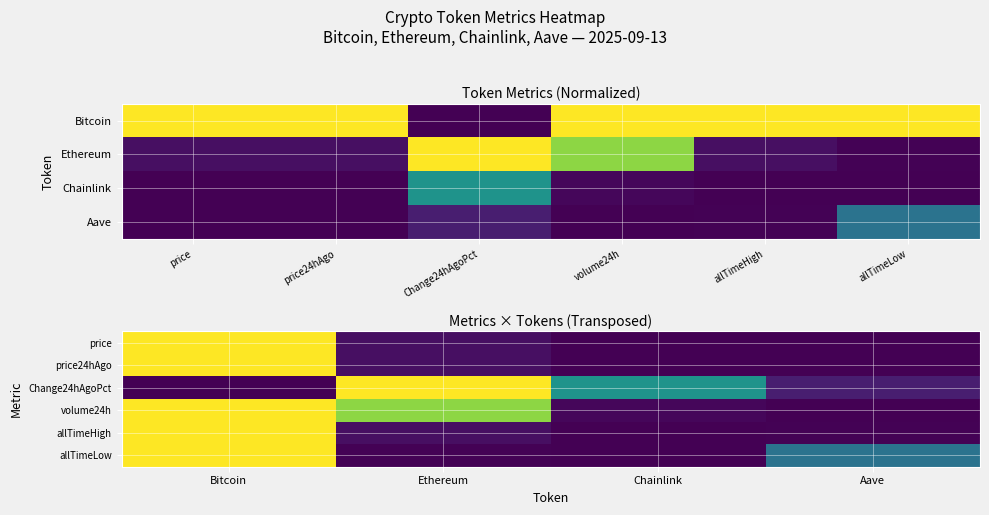

The Change24hAgoPct series shows 0.0 at Aave. True or false?

False